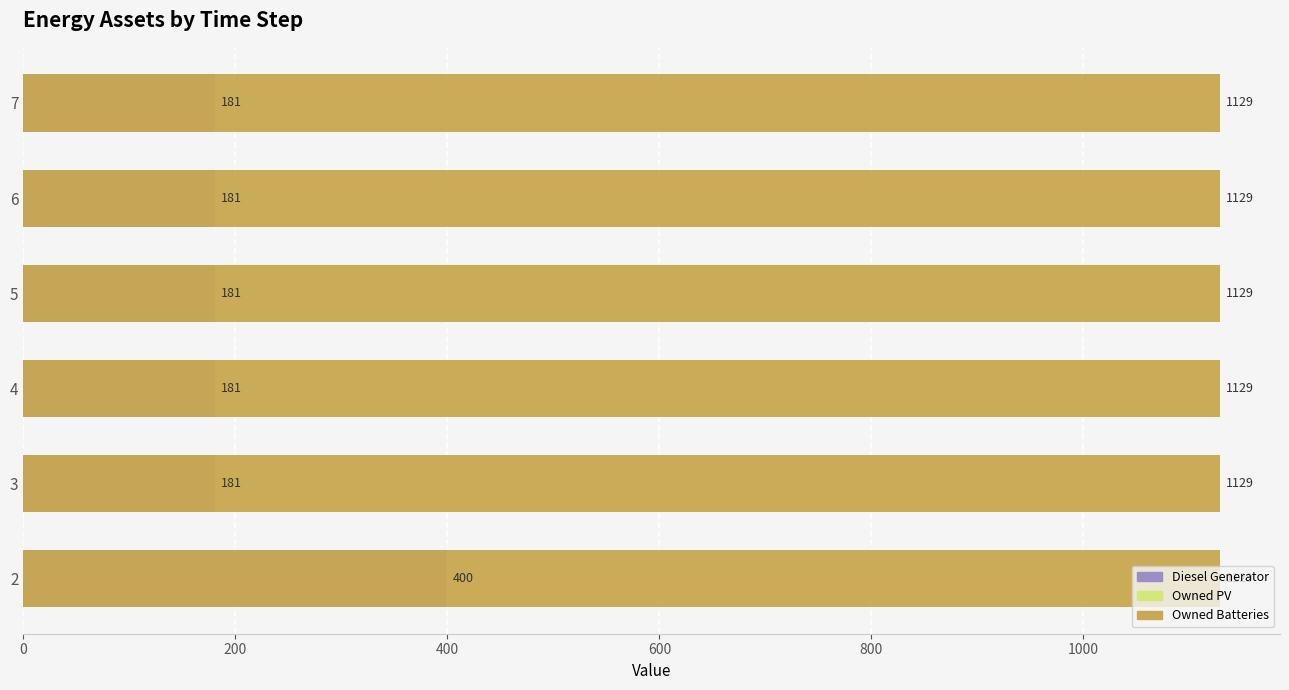

Which series has the largest total across all categories?

Diesel Generator